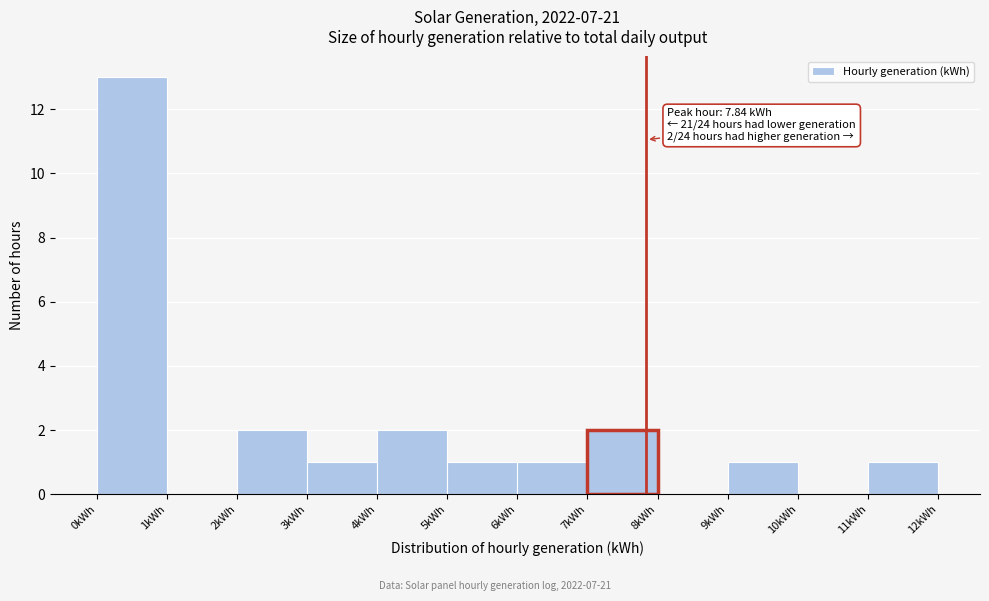

Over which range of the x-axis is the bar tallest?

0 to 1